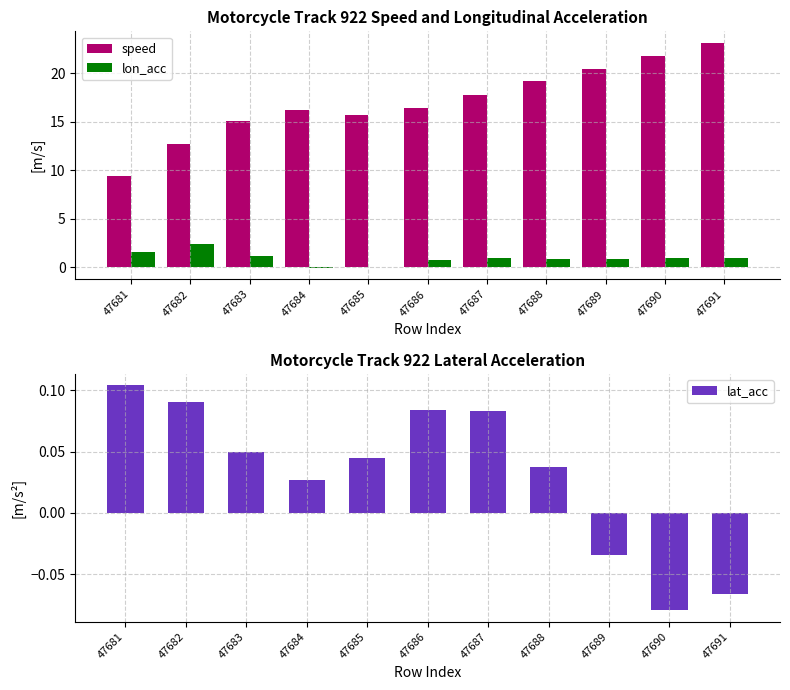

Reading left to right, transcribe all the data shown in this chart.

speed: 9.4	12.7	15.1	16.2	15.7	16.4	17.8	19.2	20.4	21.8	23.1
lon_acc: 1.6	2.4	1.2	-0.1	0.1	0.8	1.0	0.9	0.9	1.0	1.0
lat_acc: 0.1	0.1	0.0	0.0	0.0	0.1	0.1	0.0	-0.0	-0.1	-0.1